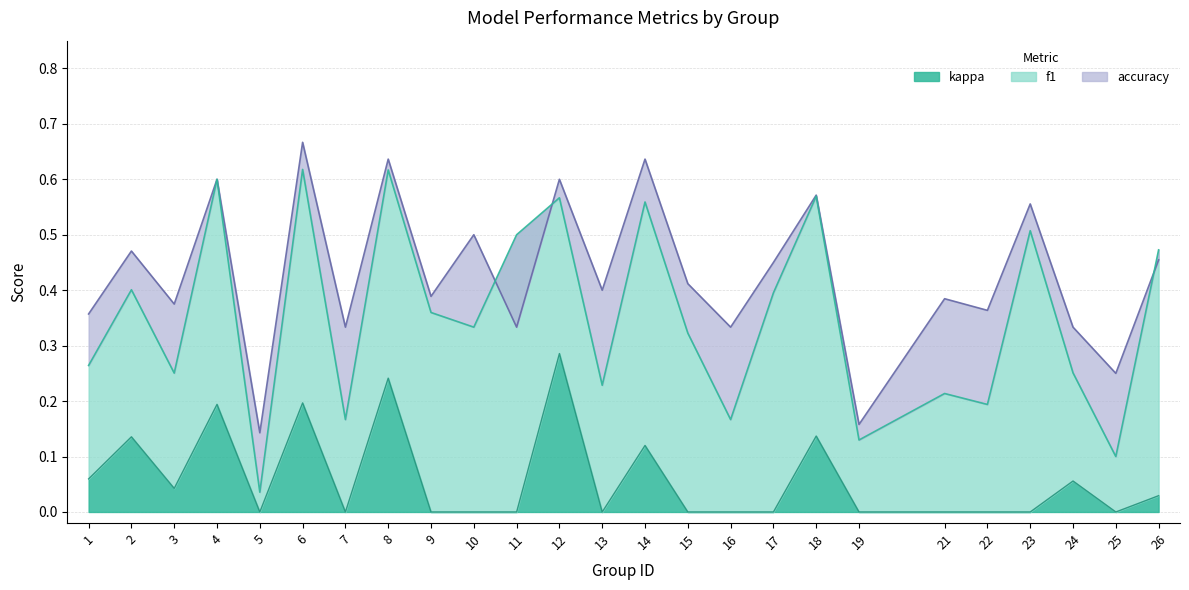

True or false: f1 has more than 0 interior local peaks.

True